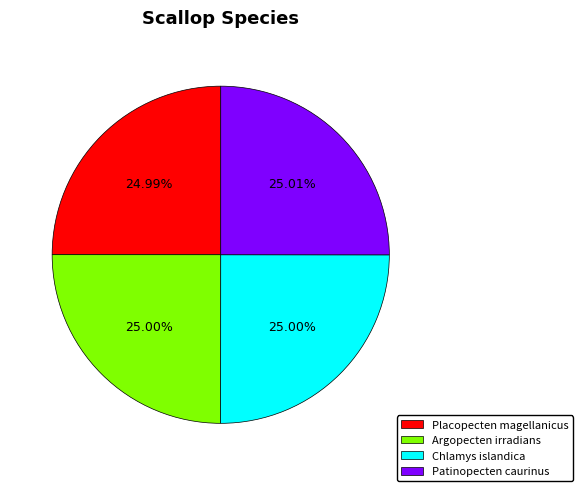

Does any single category account for the majority?

No